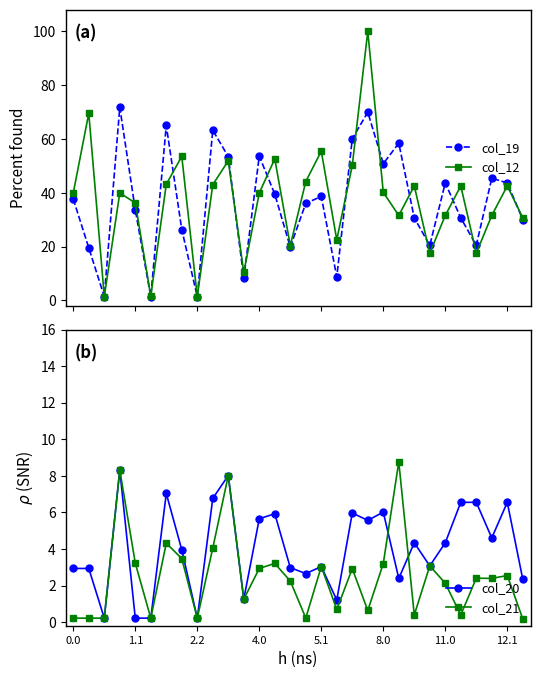

What is the maximum value for col_19?

71.8